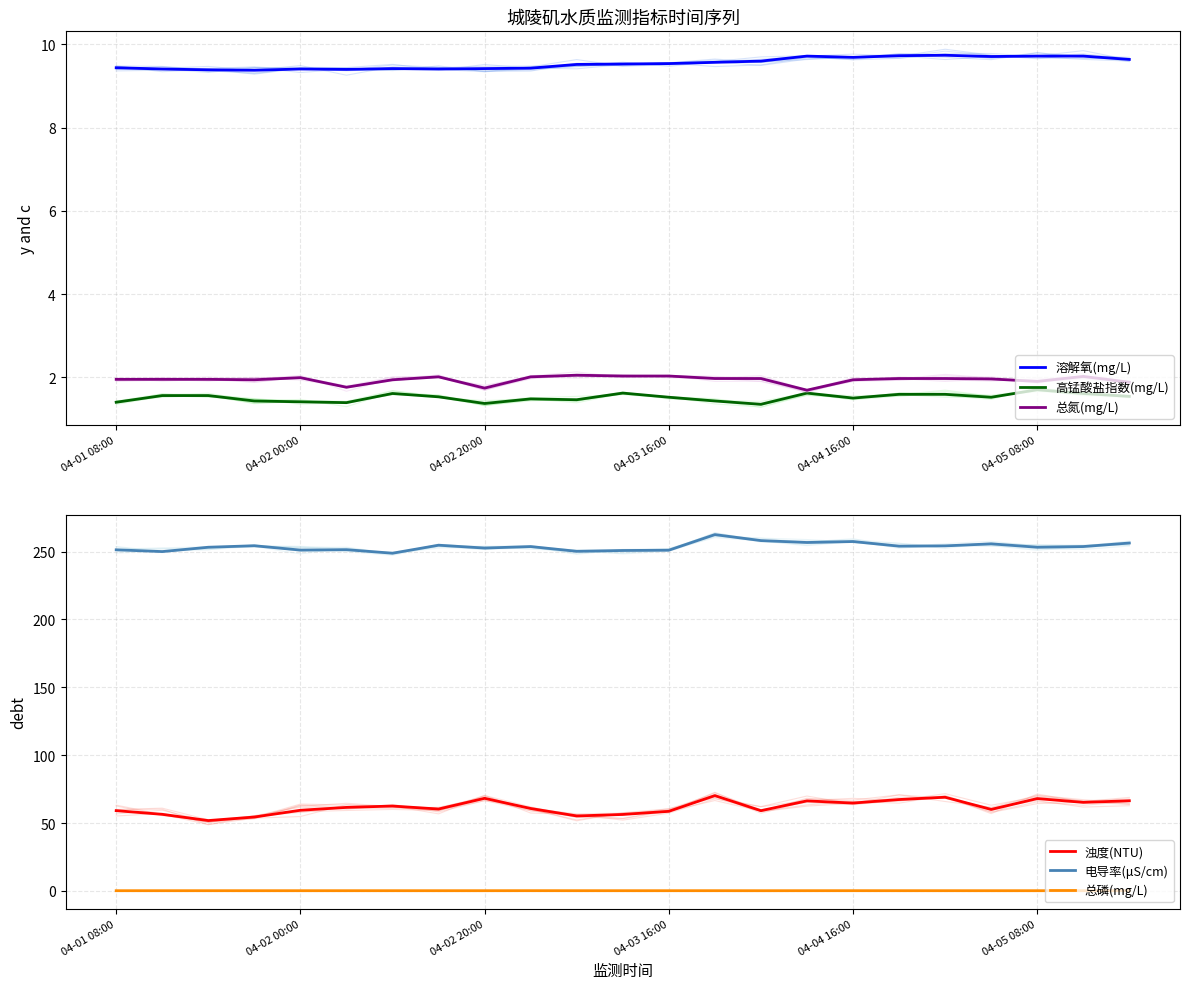

What is the total value across all series at 21?

332.4